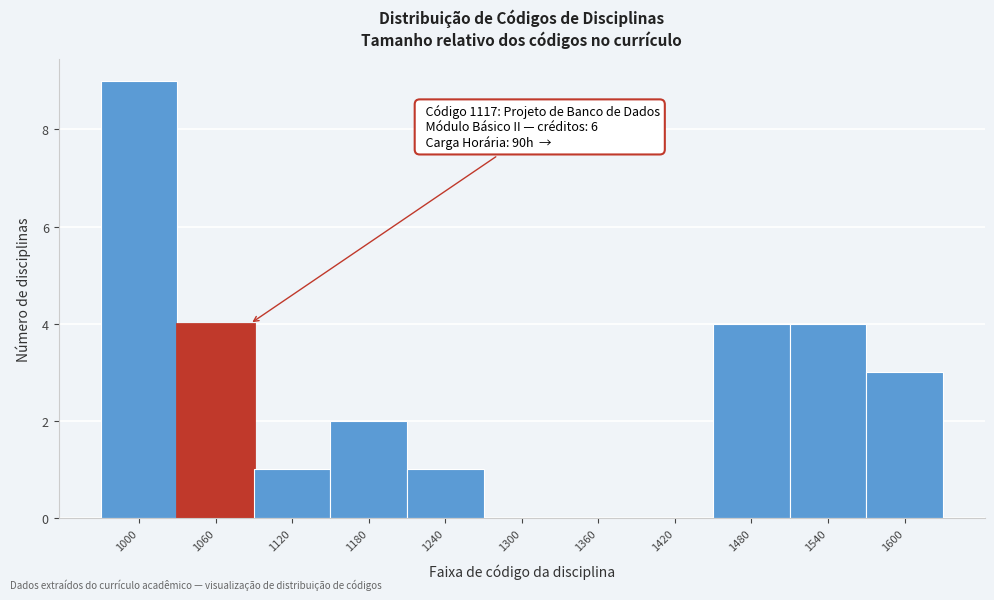

Reading left to right, list all the values displayed in this chart.

1000=9	1060=4	1120=1	1180=2	1240=1	1300=0	1360=0	1420=0	1480=4	1540=4	1600=3